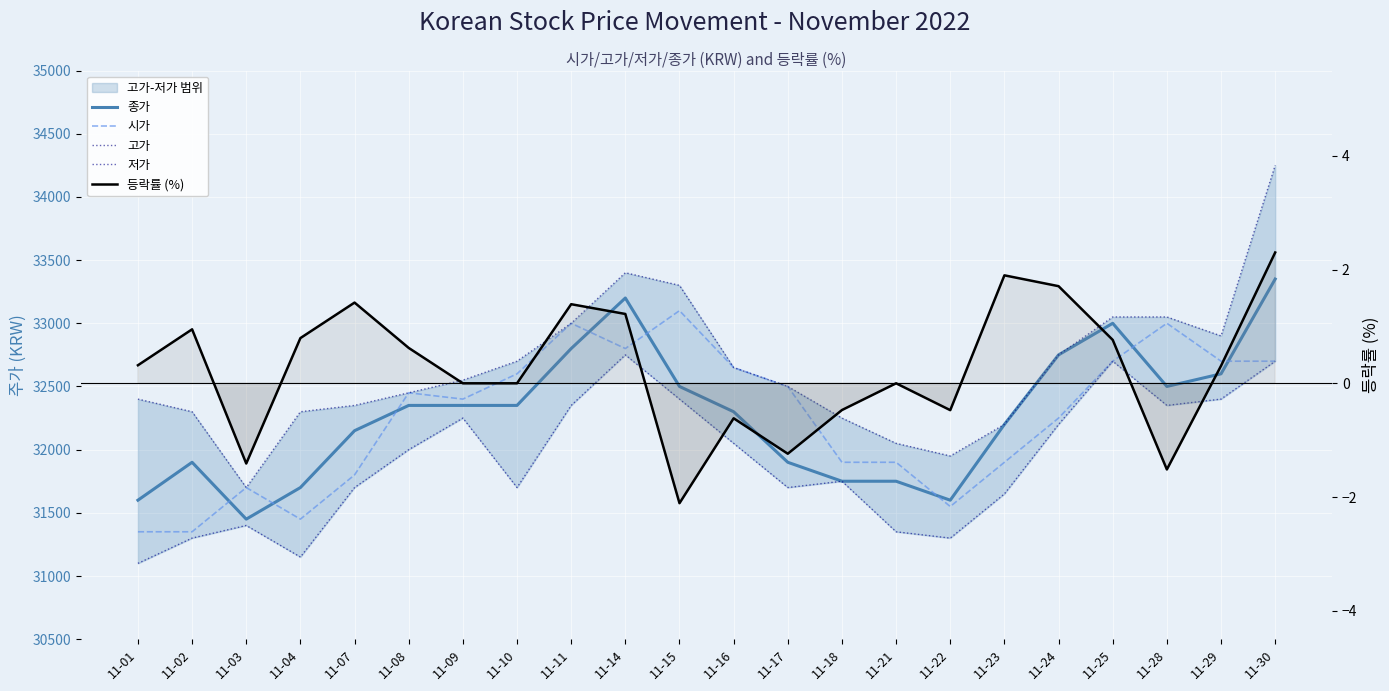

Reading right to left, extract all data points from this chart.

종가: 11-30=33350.0	11-29=32600.0	11-28=32500.0	11-25=33000.0	11-24=32750.0	11-23=32200.0	11-22=31600.0	11-21=31750.0	11-18=31750.0	11-17=31900.0	11-16=32300.0	11-15=32500.0	11-14=33200.0	11-11=32800.0	11-10=32350.0	11-09=32350.0	11-08=32350.0	11-07=32150.0	11-04=31700.0	11-03=31450.0	11-02=31900.0	11-01=31600.0
시가: 11-30=32700.0	11-29=32700.0	11-28=33000.0	11-25=32700.0	11-24=32250.0	11-23=31900.0	11-22=31550.0	11-21=31900.0	11-18=31900.0	11-17=32500.0	11-16=32650.0	11-15=33100.0	11-14=32800.0	11-11=33000.0	11-10=32600.0	11-09=32400.0	11-08=32450.0	11-07=31800.0	11-04=31450.0	11-03=31700.0	11-02=31350.0	11-01=31350.0
고가: 11-30=34250.0	11-29=32900.0	11-28=33050.0	11-25=33050.0	11-24=32750.0	11-23=32200.0	11-22=31950.0	11-21=32050.0	11-18=32250.0	11-17=32500.0	11-16=32650.0	11-15=33300.0	11-14=33400.0	11-11=33000.0	11-10=32700.0	11-09=32550.0	11-08=32450.0	11-07=32350.0	11-04=32300.0	11-03=31700.0	11-02=32300.0	11-01=32400.0
저가: 11-30=32700.0	11-29=32400.0	11-28=32350.0	11-25=32700.0	11-24=32200.0	11-23=31650.0	11-22=31300.0	11-21=31350.0	11-18=31750.0	11-17=31700.0	11-16=32050.0	11-15=32400.0	11-14=32750.0	11-11=32350.0	11-10=31700.0	11-09=32250.0	11-08=32000.0	11-07=31700.0	11-04=31150.0	11-03=31400.0	11-02=31300.0	11-01=31100.0
등락률 (%): 11-30=2.3	11-29=0.3	11-28=-1.5	11-25=0.8	11-24=1.7	11-23=1.9	11-22=-0.5	11-21=0.0	11-18=-0.5	11-17=-1.2	11-16=-0.6	11-15=-2.1	11-14=1.2	11-11=1.4	11-10=0.0	11-09=0.0	11-08=0.6	11-07=1.4	11-04=0.8	11-03=-1.4	11-02=0.9	11-01=0.3